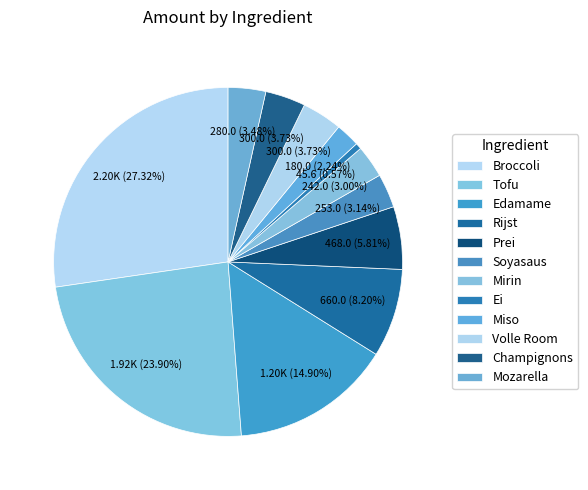

What is the ratio of the value at Soyasaus to the value at Prei?

0.5